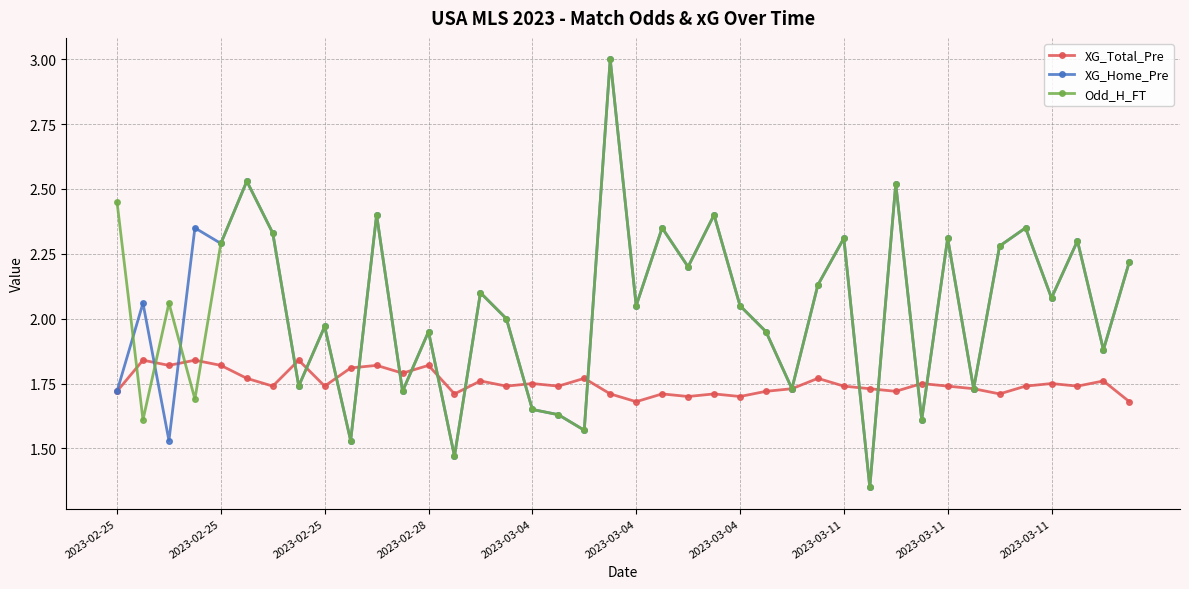

In Odd_H_FT, how many points are lower than both neighbors (excluding endpoints)?

15